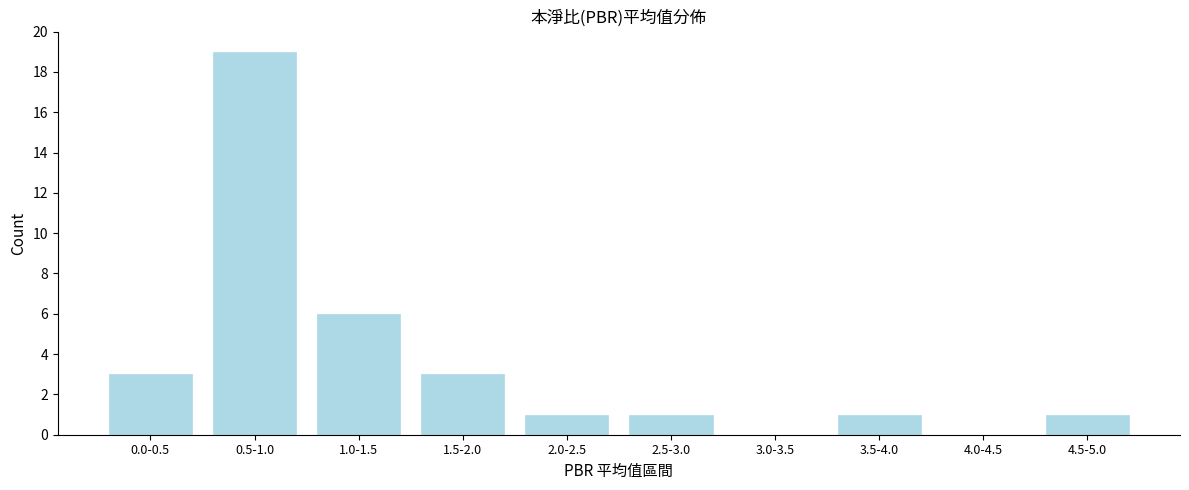

Reading left to right, what are all the values shown in this chart?

0.0-0.5=3	0.5-1.0=19	1.0-1.5=6	1.5-2.0=3	2.0-2.5=1	2.5-3.0=1	3.0-3.5=0	3.5-4.0=1	4.0-4.5=0	4.5-5.0=1